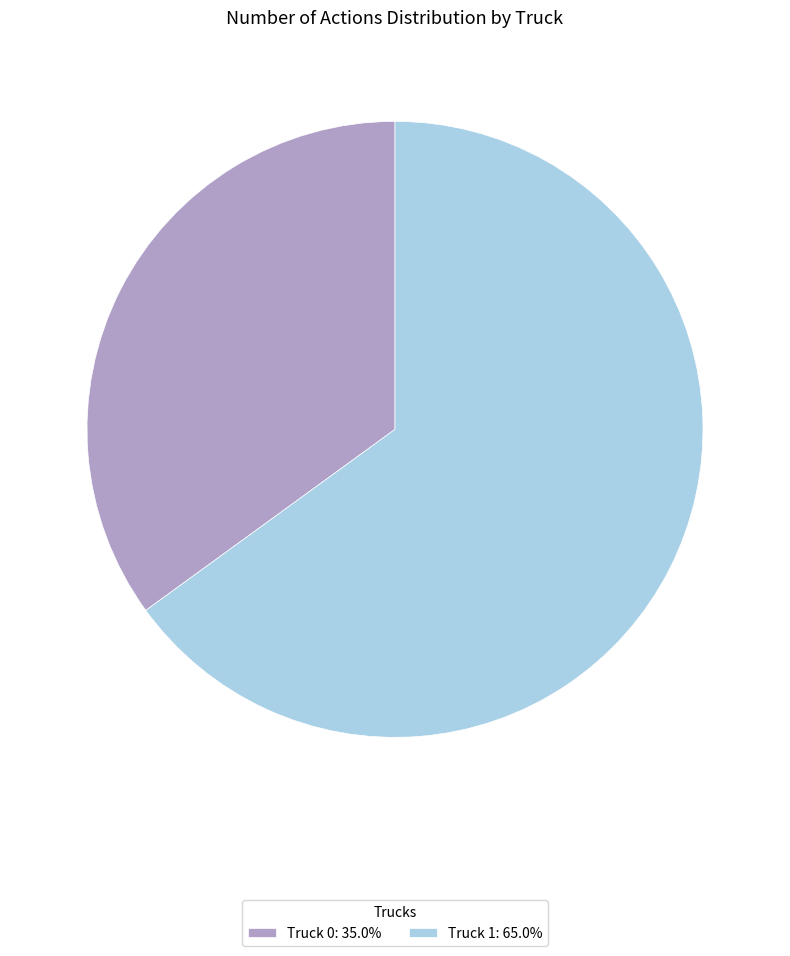

Is it true that Truck 1 is 65% of the pie?

True